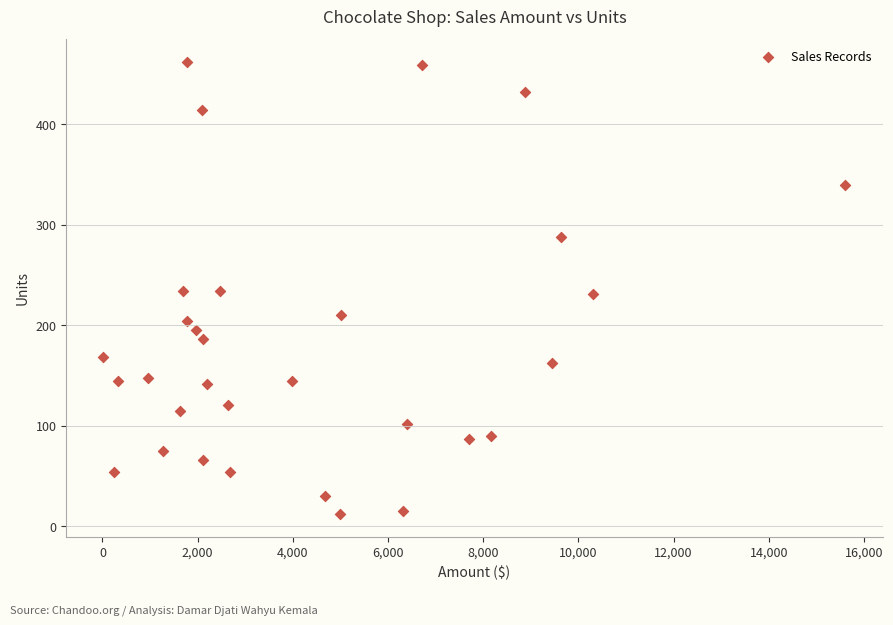

What is the range of Y values (max minus min)?

450